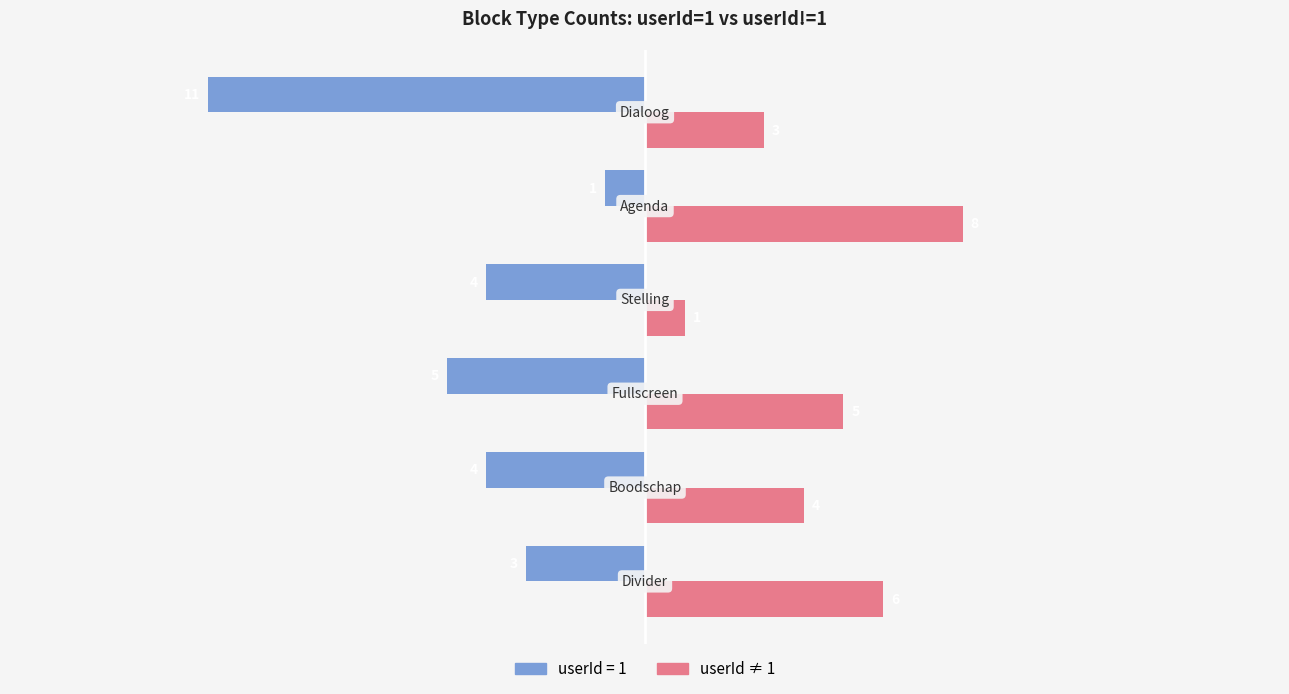

How many userId = 1 values are between -5 and -3?

4